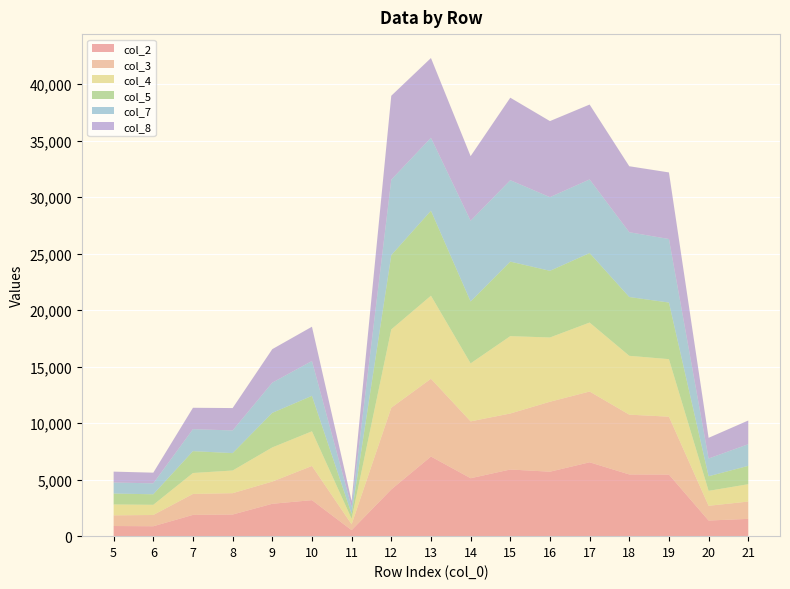

Reading left to right, what are all the values shown in this chart?

col_2: 898	877	1882	1915	2866	3188	531	4136	7049	5128	5900	5706	6539	5462	5451	1383	1531
col_3: 944	997	1855	1889	1965	3025	514	7232	6884	5033	4957	6192	6263	5293	5125	1305	1532
col_4: 964	901	1855	2007	3025	3069	496	6932	7352	5135	6849	5689	6107	5210	5093	1324	1536
col_5: 966	932	1933	1540	3059	3136	424	6574	7523	5476	6597	5900	6152	5203	5010	1290	1625
col_7: 976	969	1948	2006	2674	3087	608	6680	6456	7148	7207	6521	6517	5736	5623	1571	1916
col_8: 964	945	1891	1982	2965	3034	541	7429	7060	5718	7302	6733	6627	5840	5895	1831	2098